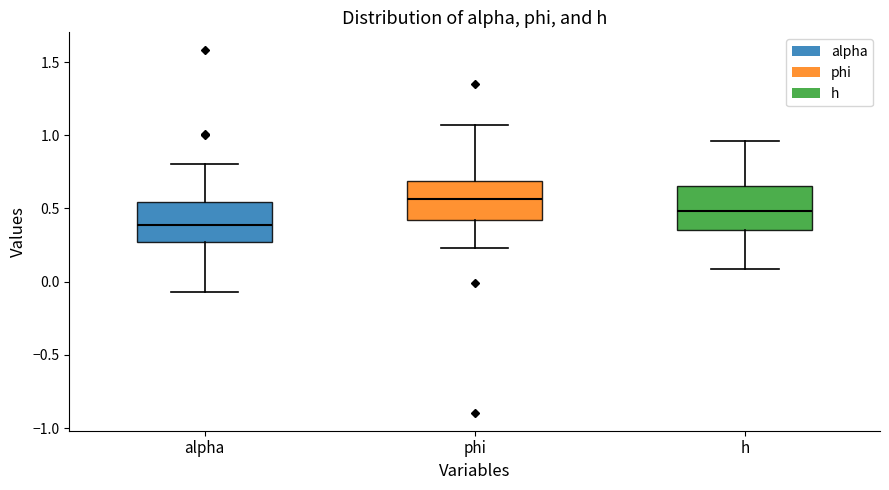

Which box's median line is the highest?

phi